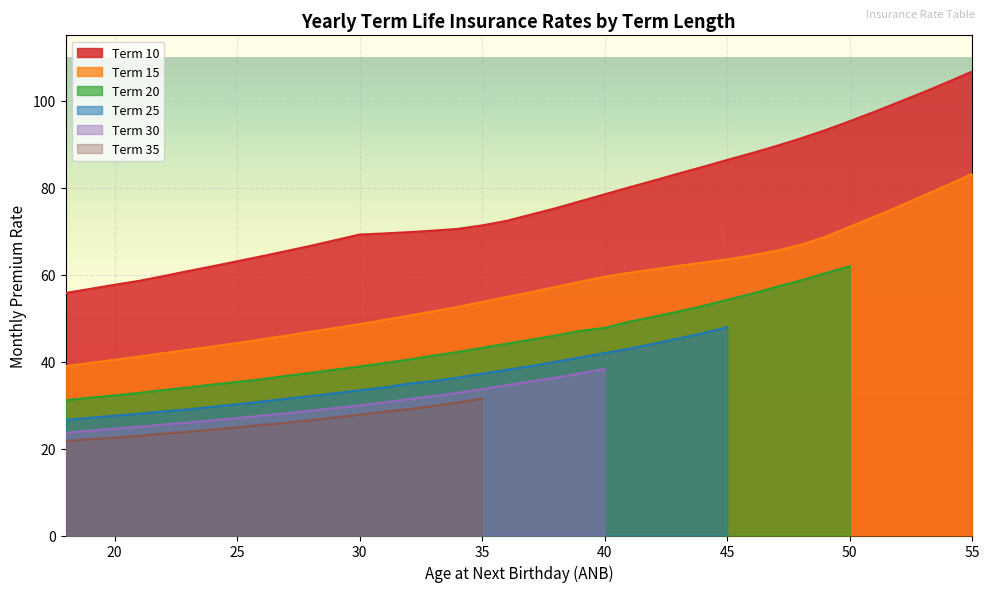

Which series has the largest total across all categories?

Term 10